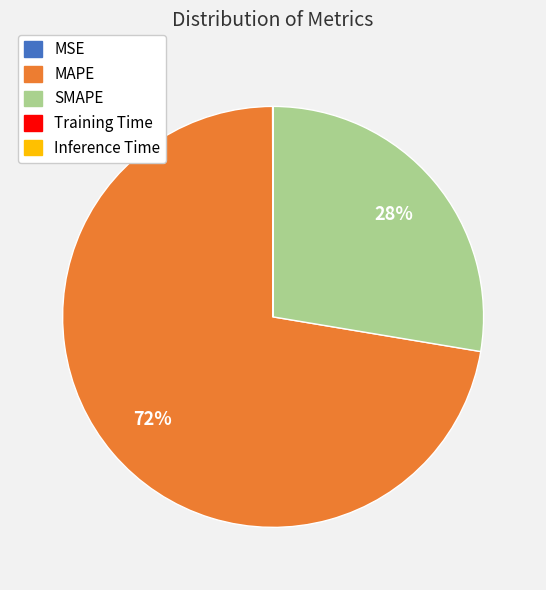

Which slice represents more than half of the pie?

MAPE